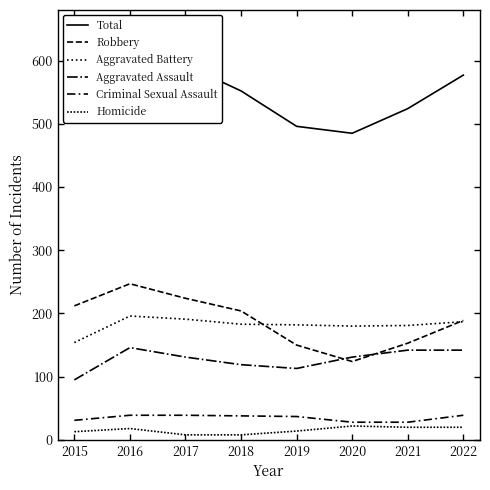

How many lines are shown in the chart?

6